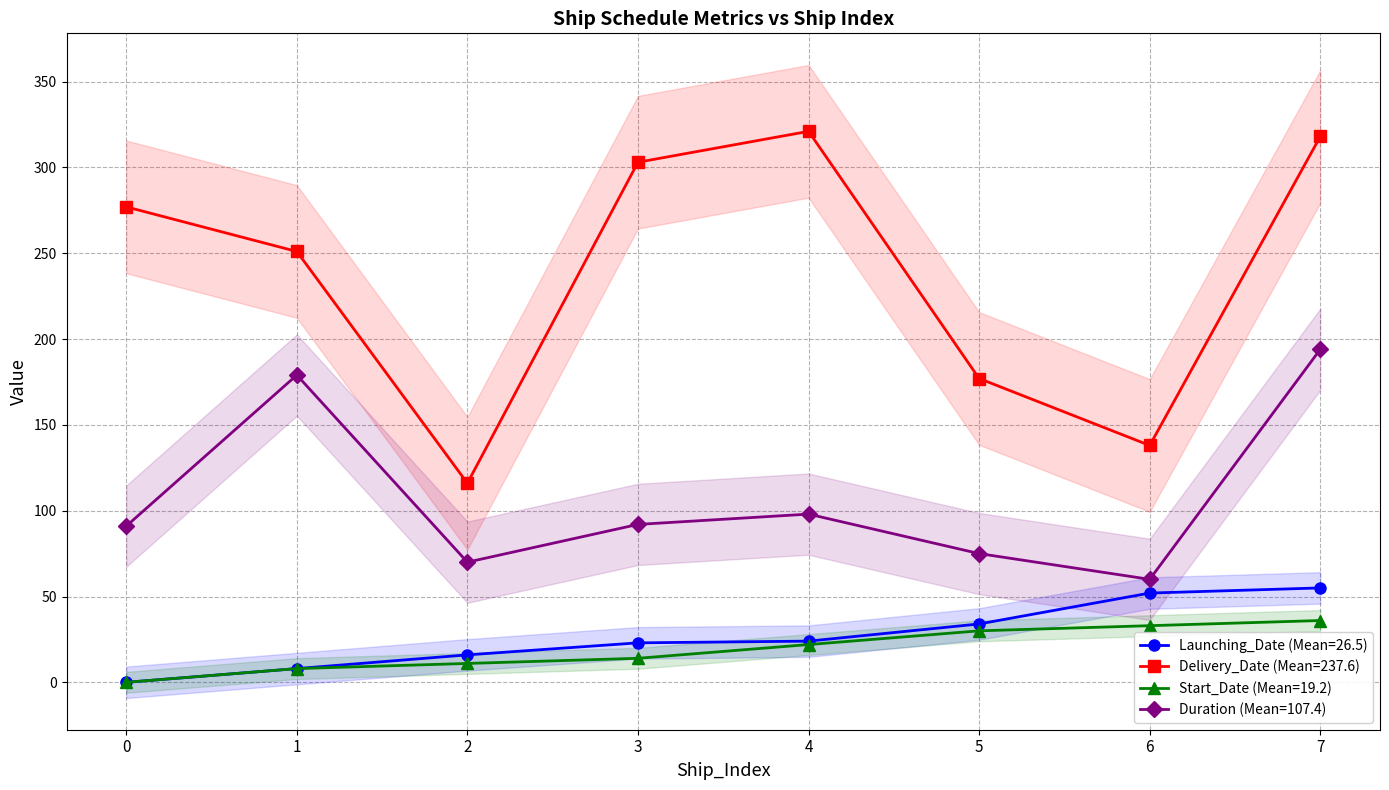

True or false: Start_Date and Duration intersect in this chart.

False